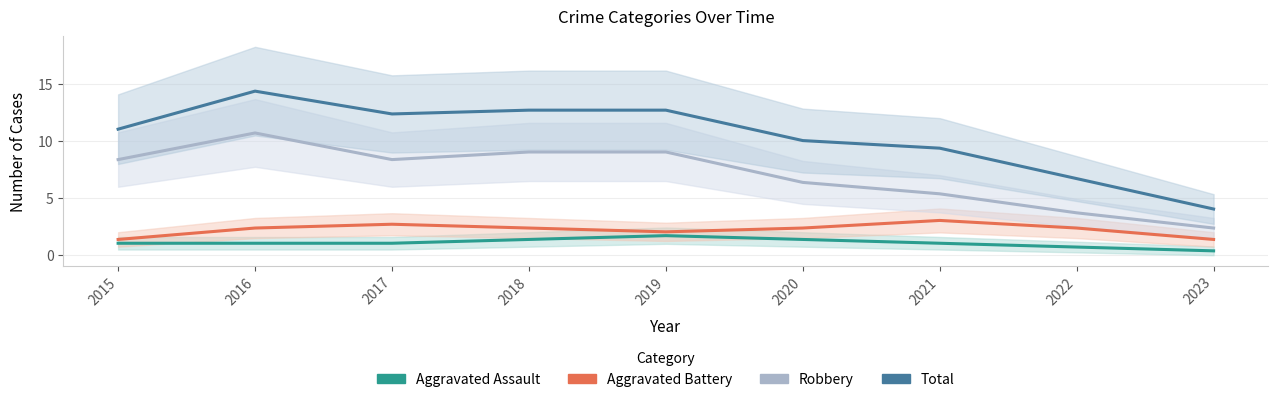

Reading left to right, what are all the values shown in this chart?

Aggravated Assault: 1.0	1.0	1.0	1.3	1.7	1.3	1.0	0.7	0.3
Aggravated Battery: 1.3	2.3	2.7	2.3	2.0	2.3	3.0	2.3	1.3
Robbery: 8.3	10.7	8.3	9.0	9.0	6.3	5.3	3.7	2.3
Total: 11.0	14.3	12.3	12.7	12.7	10.0	9.3	6.7	4.0